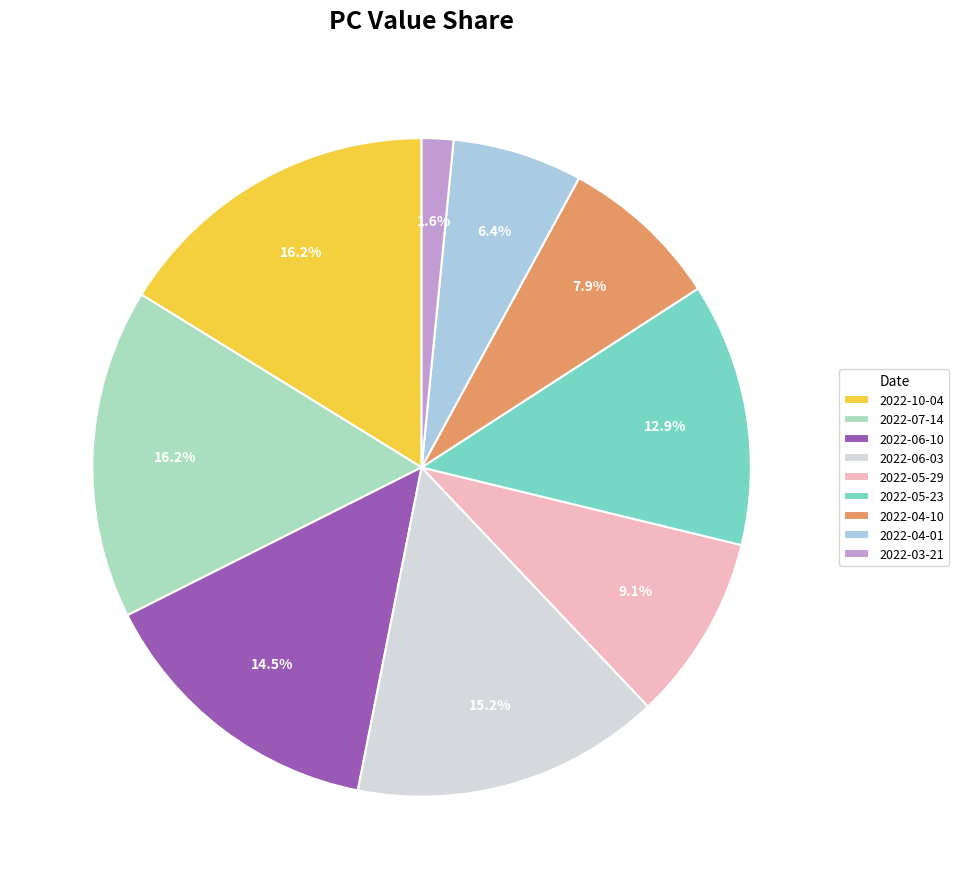

What percentage is NOT represented by 2022-04-01?

93.6%